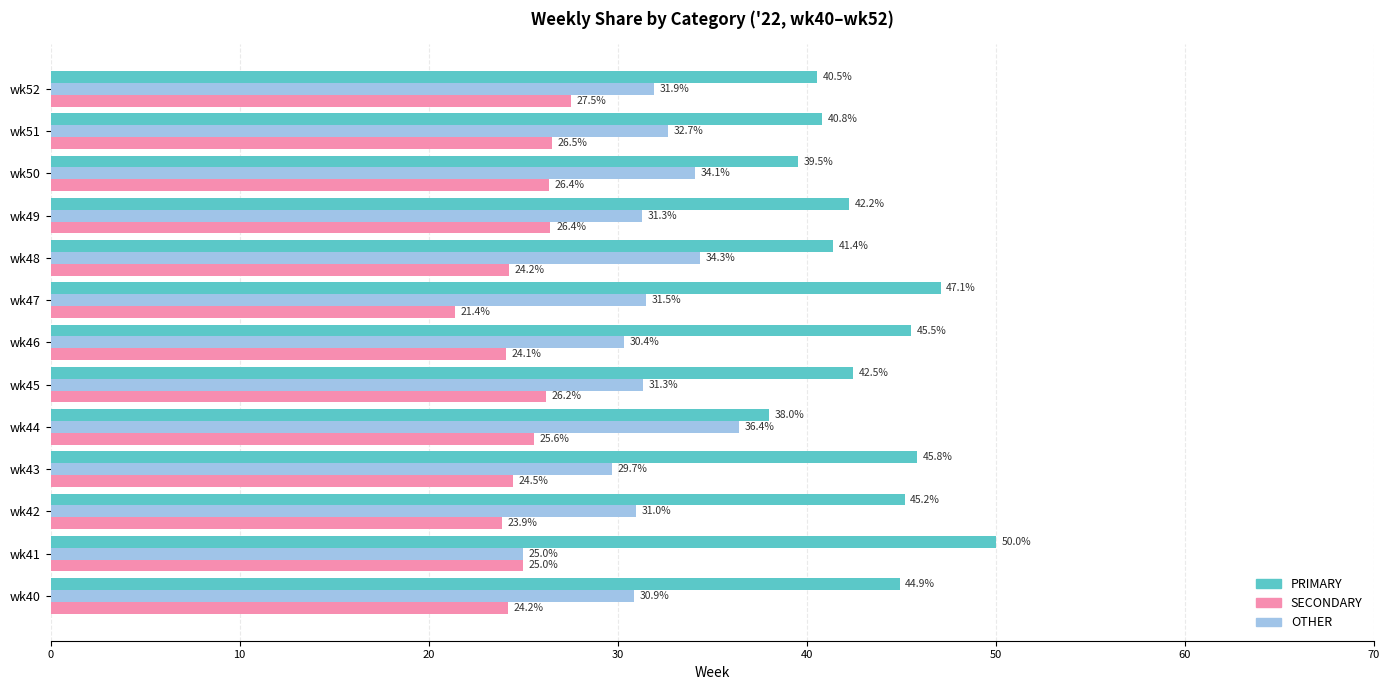

Which category has the lowest value across all series?

wk47